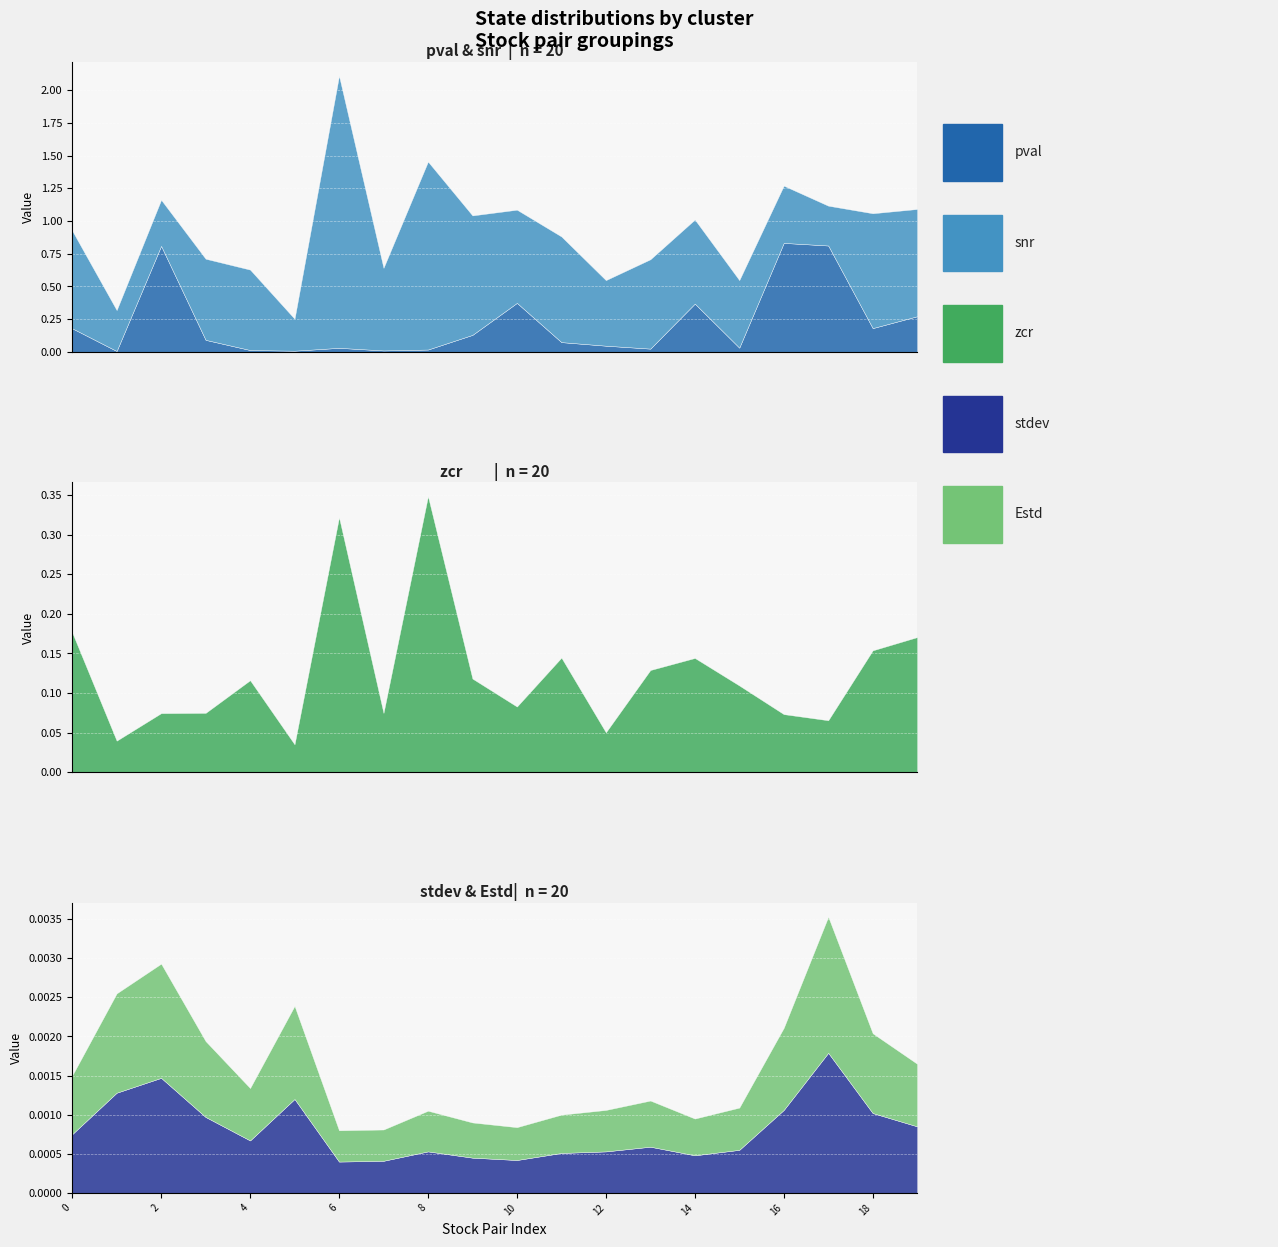

True or false: Estd and zcr cross at least once.

False